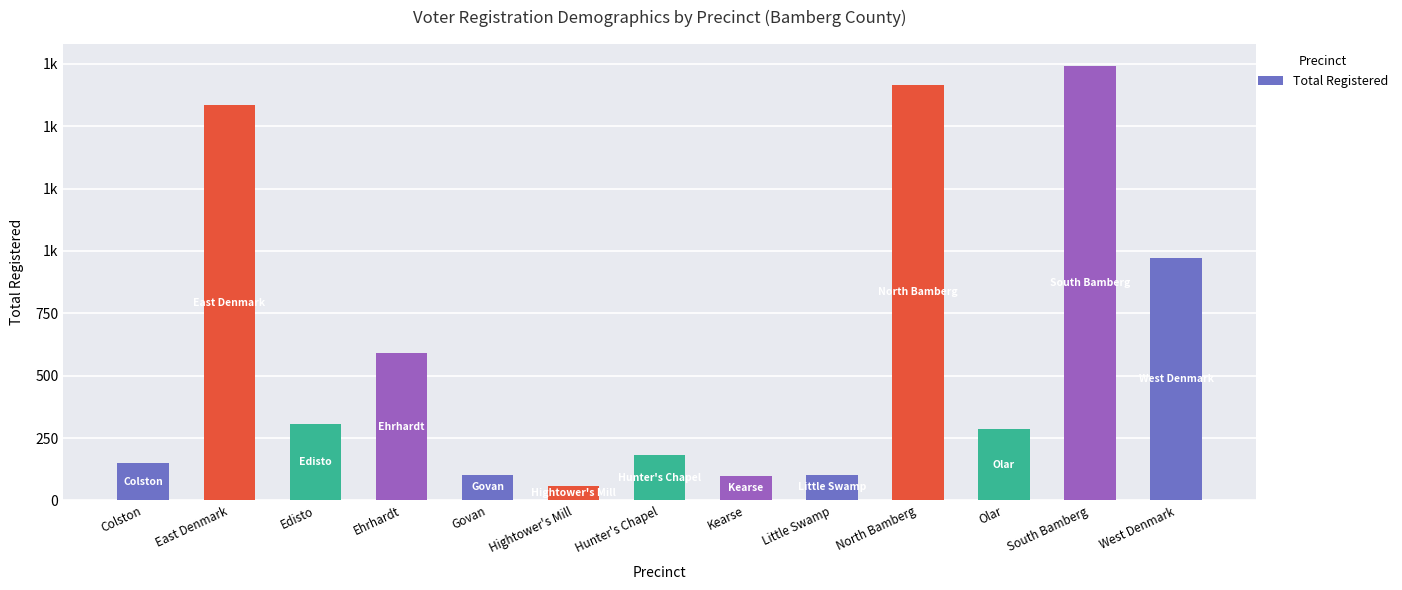

At which label does the data first exceed 285?

East Denmark